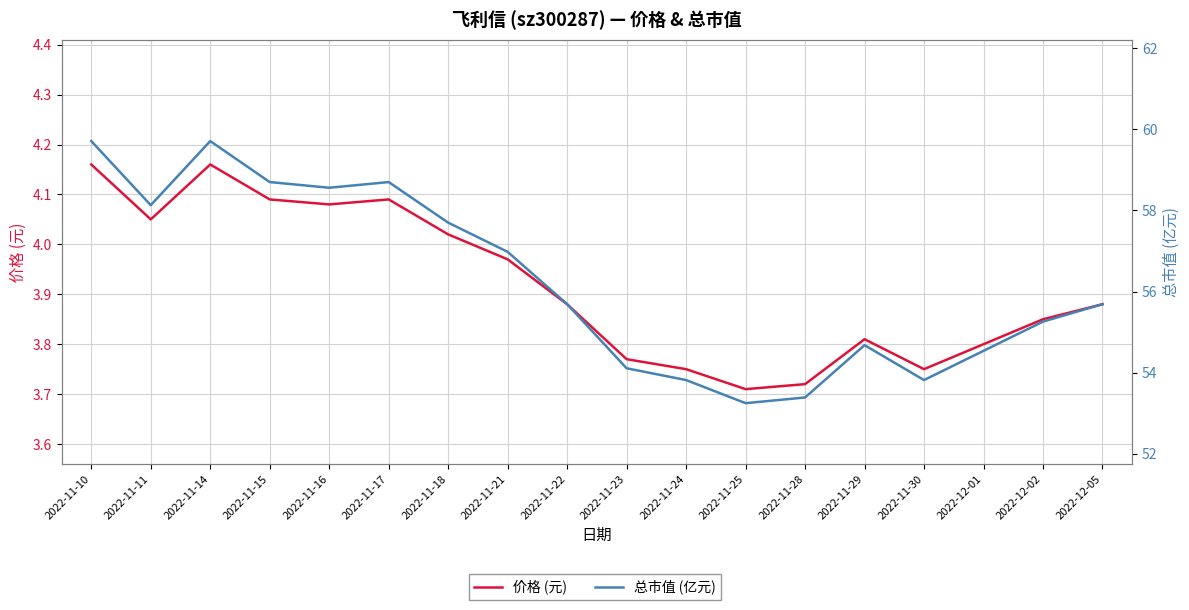

At which label is 价格 (元) closest to 3?

2022-11-25